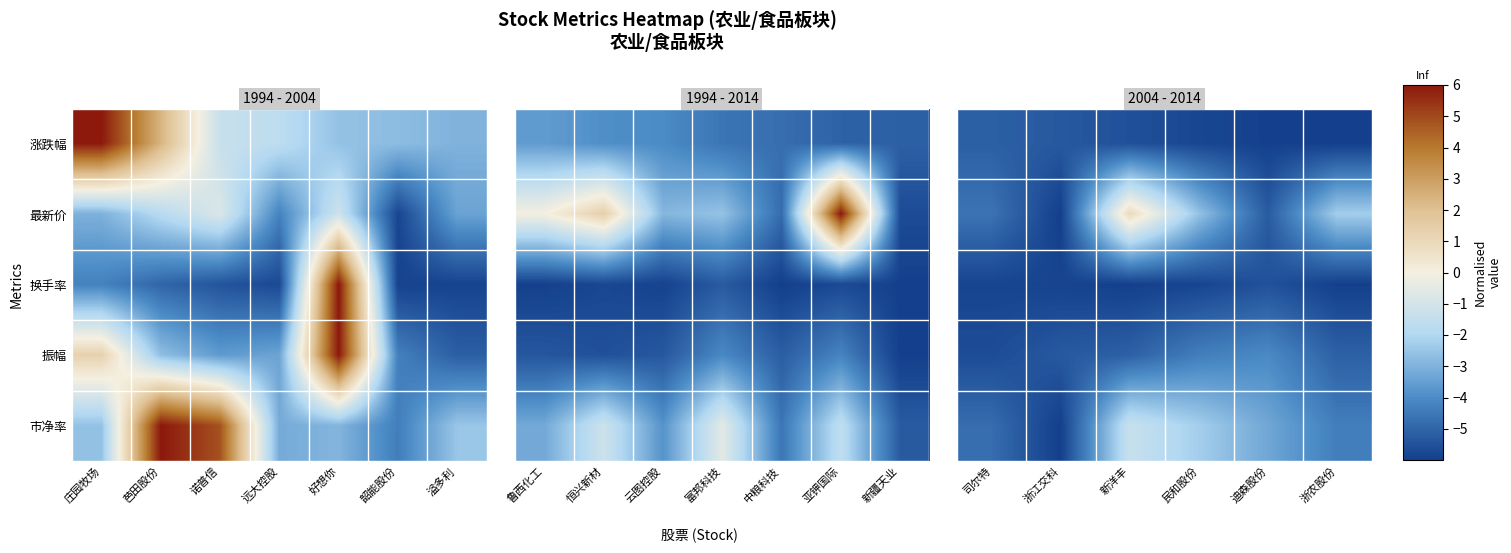

What is the lowest value of the 换手率 series?

-6.0